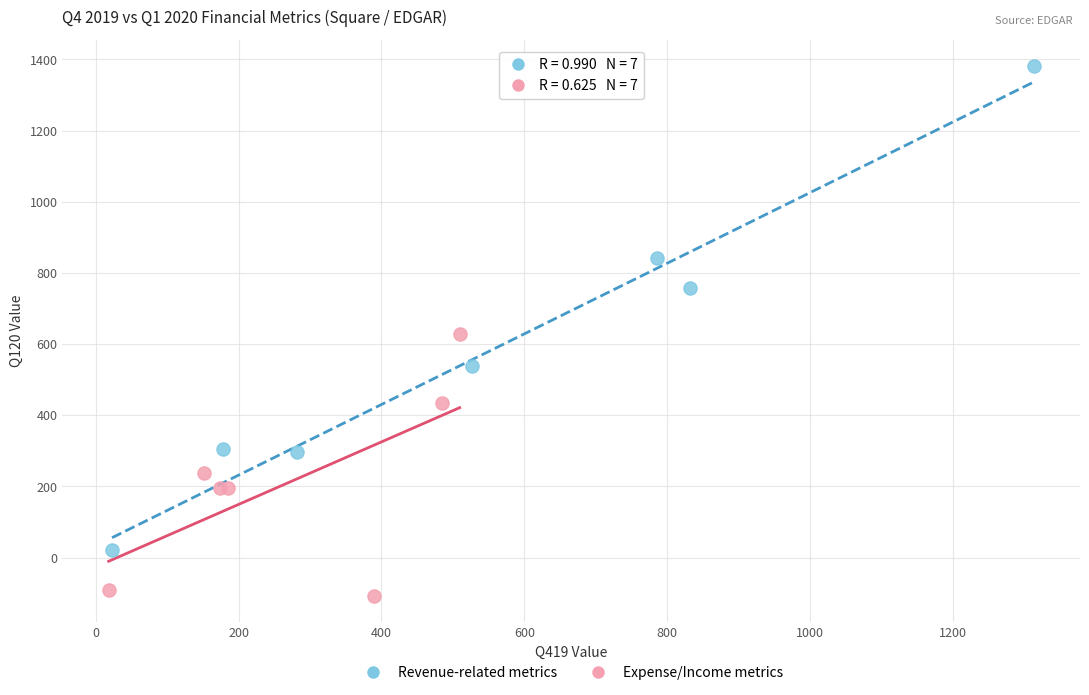

What are all the series names shown in the legend?

Revenue-related metrics, Expense/Income metrics